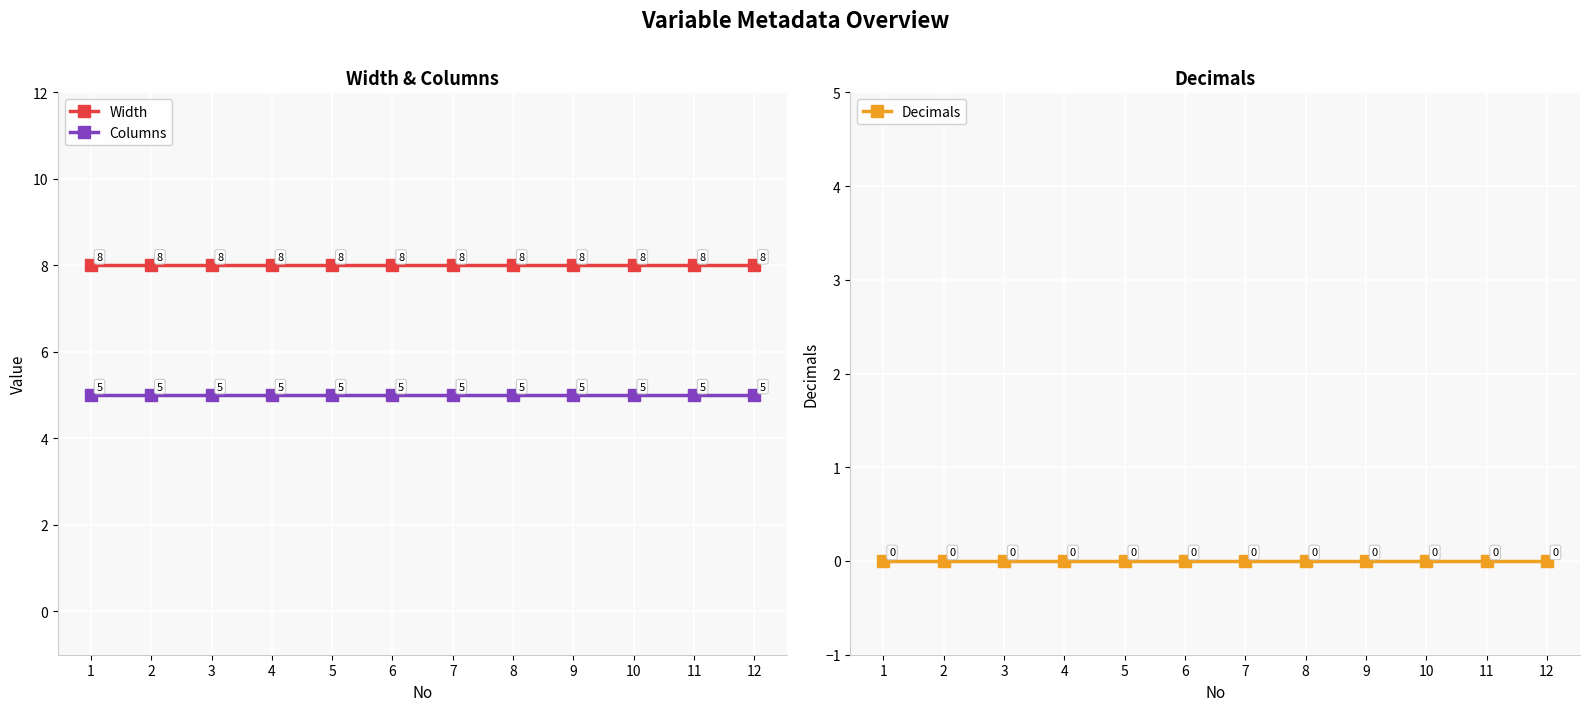

The value of Columns at 5 is 5. True or false?

True